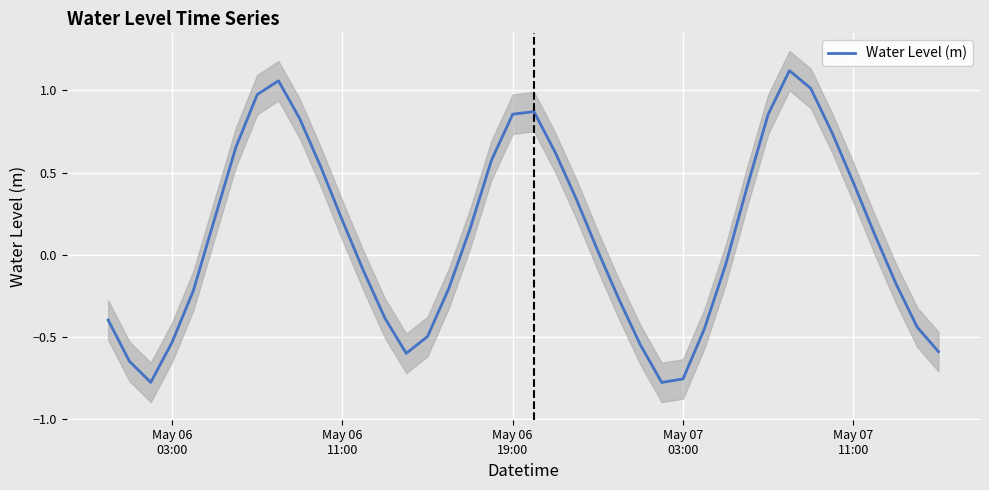

What is the difference between the maximum and minimum values?

1.9